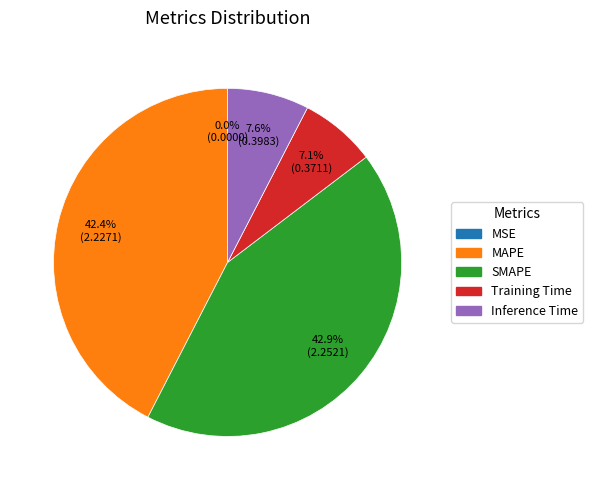

How much of the chart is everything except MAPE?

57.6%